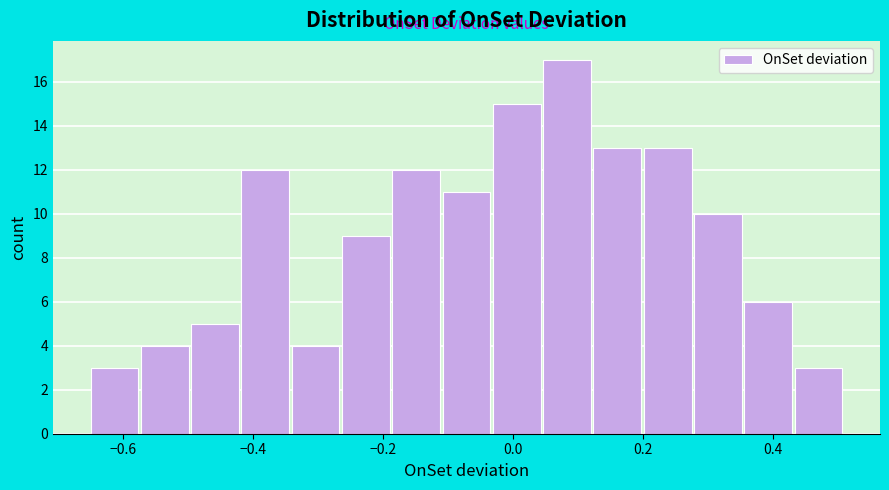

Around what value on the x-axis is the tallest bar? Give the approximate position of its centre, as read against the axis.

0.08